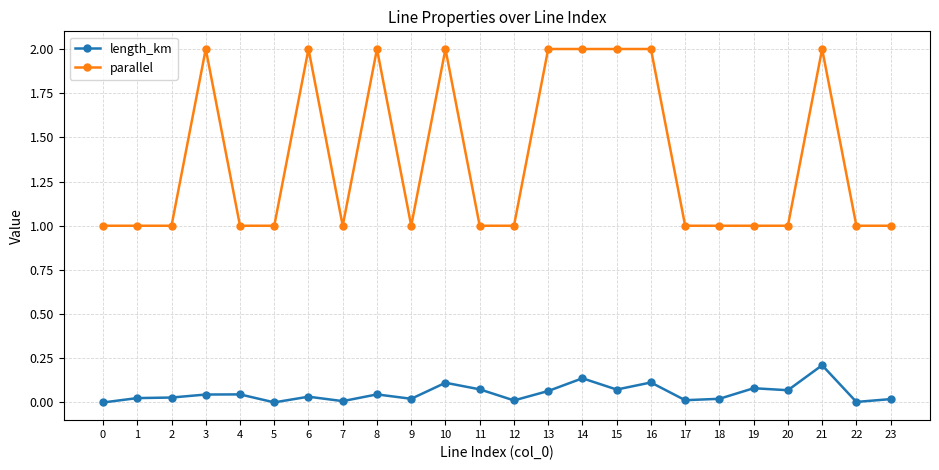

Rank the series at 13 from lowest to highest value.

length_km, parallel